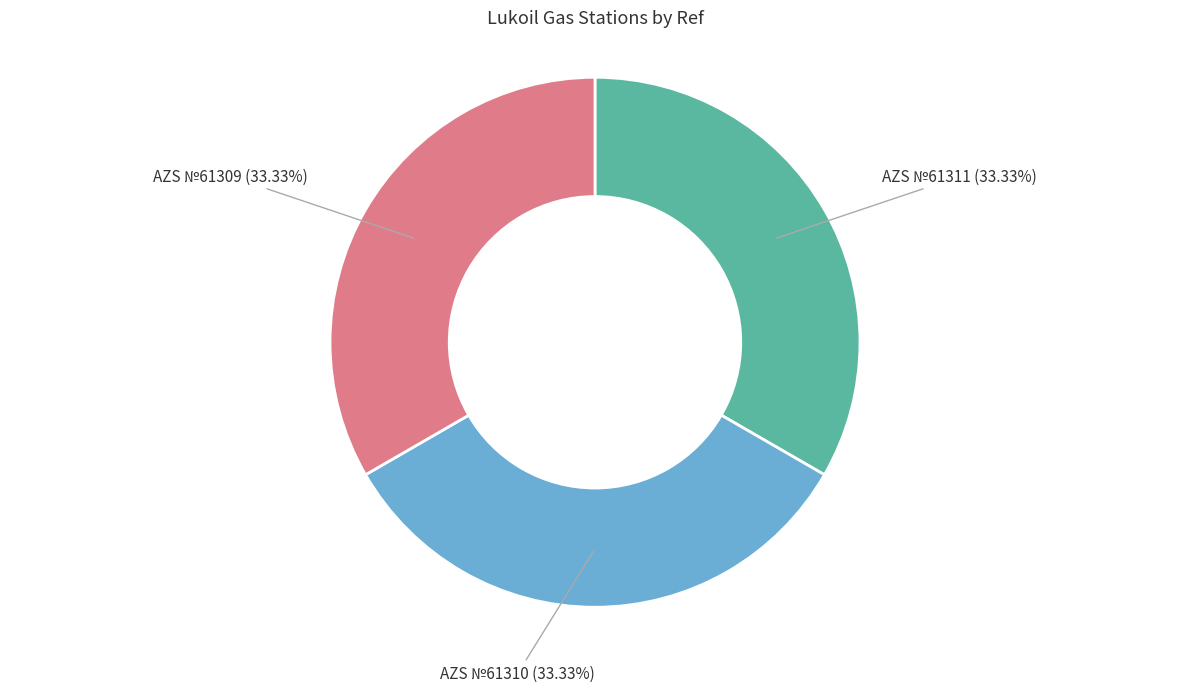

Is there any slice that represents more than half of the pie?

No